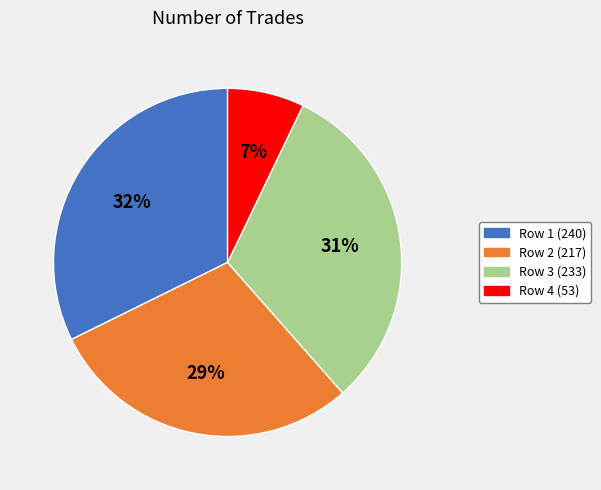

Is there a majority slice in this chart?

No